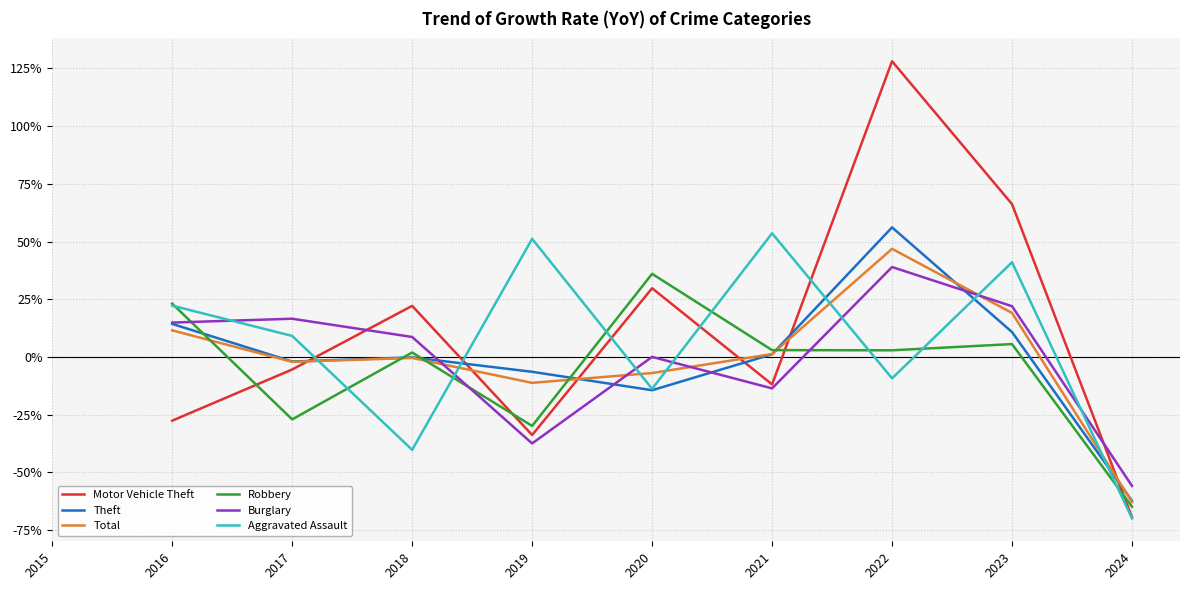

Where does the Burglary series first go above 8?

2016